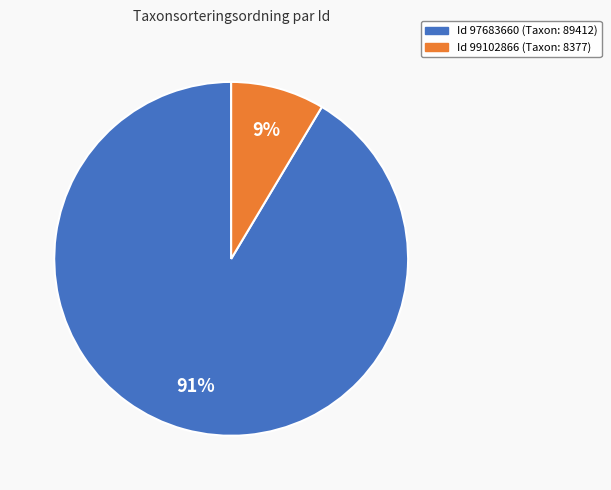

To the nearest percent, what is the average slice percentage?

50%